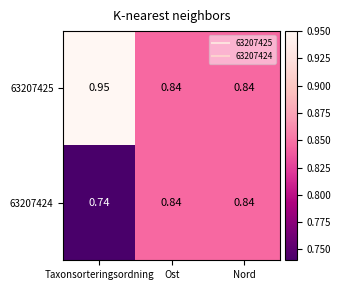

Which category has the lowest value across all series?

Taxonsorteringsordning